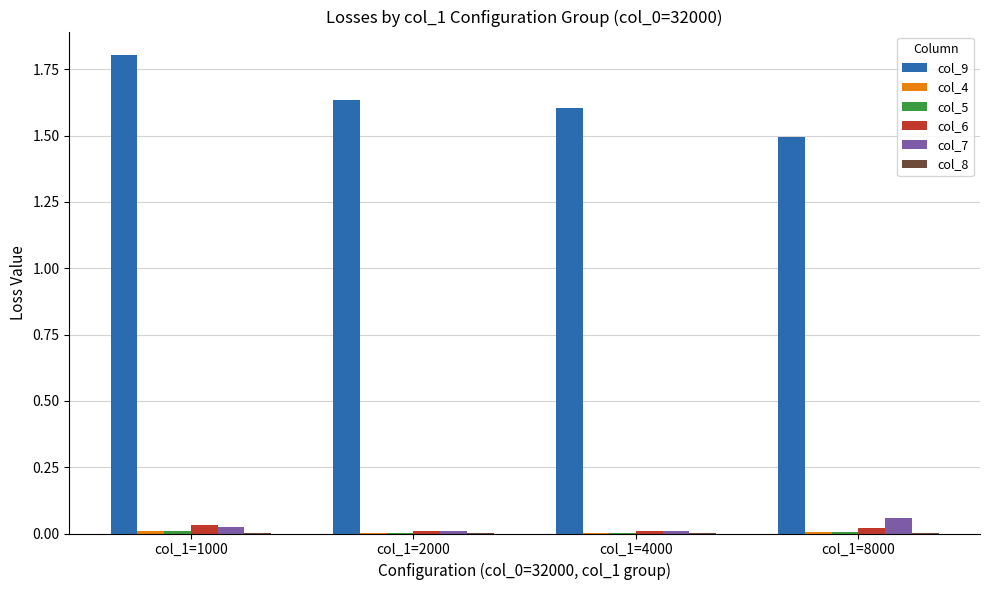

What is the spread (max minus min) of values at col_1=1000?

1.8